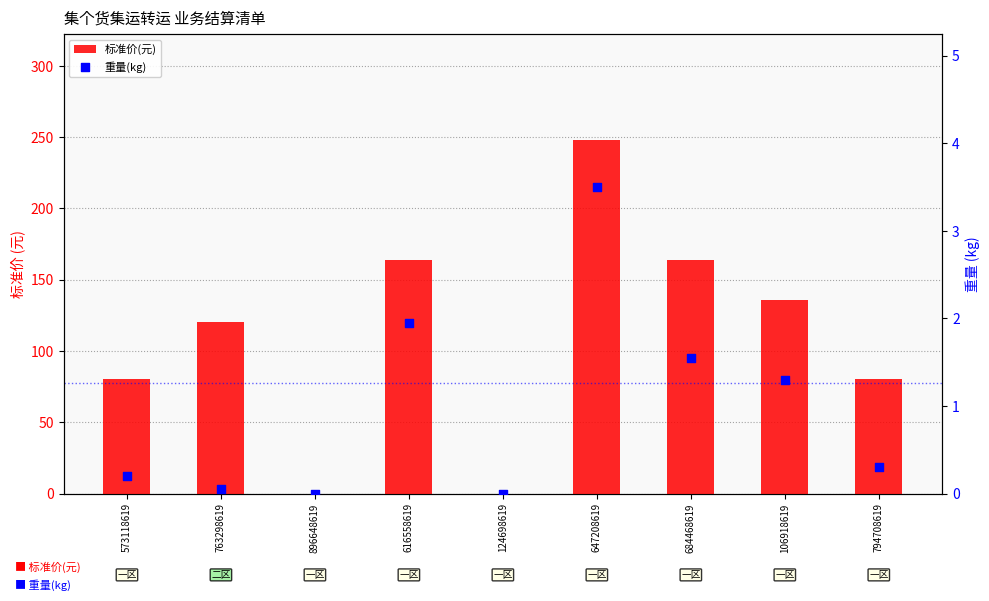

What are all the series names shown in the legend?

标准价(元), 重量(kg)